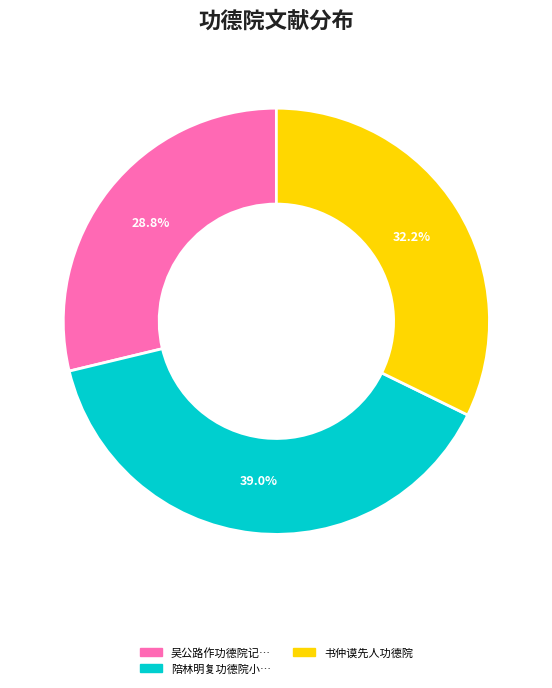

To the nearest percent, what is the difference between the largest and smallest slice percentages?

10%